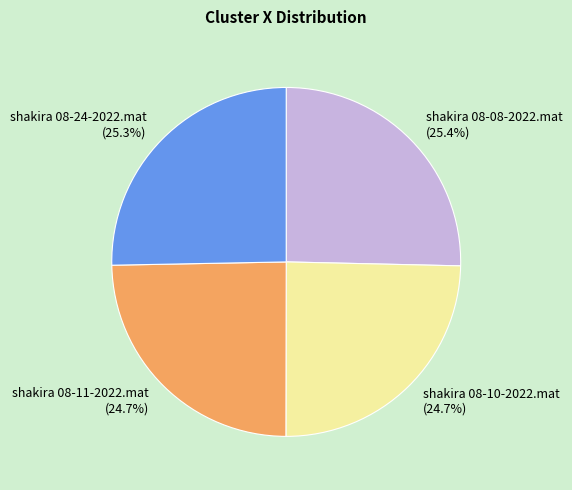

How many segments does this pie chart have?

4